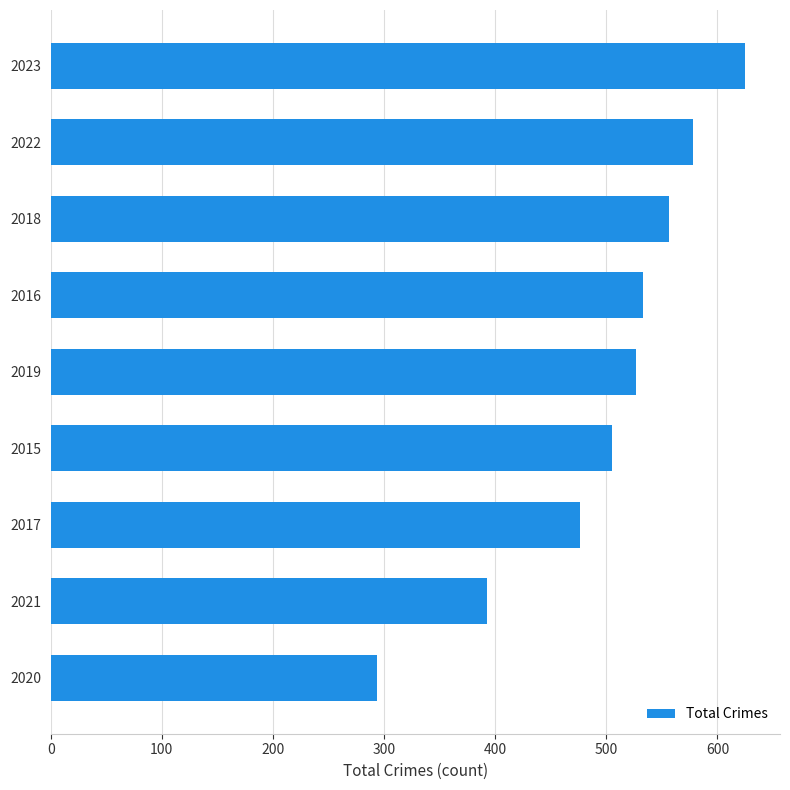

What is the change in value from 2020 to 2017?

+182